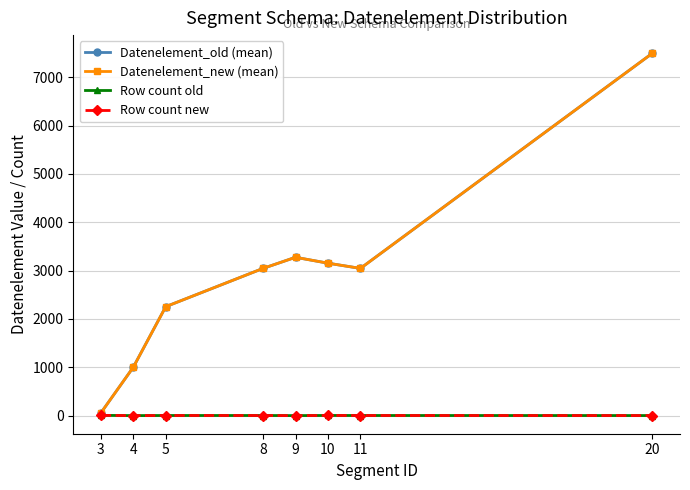

List the series in order of their peak value, lowest first.

Row count old, Row count new, Datenelement_old (mean), Datenelement_new (mean)